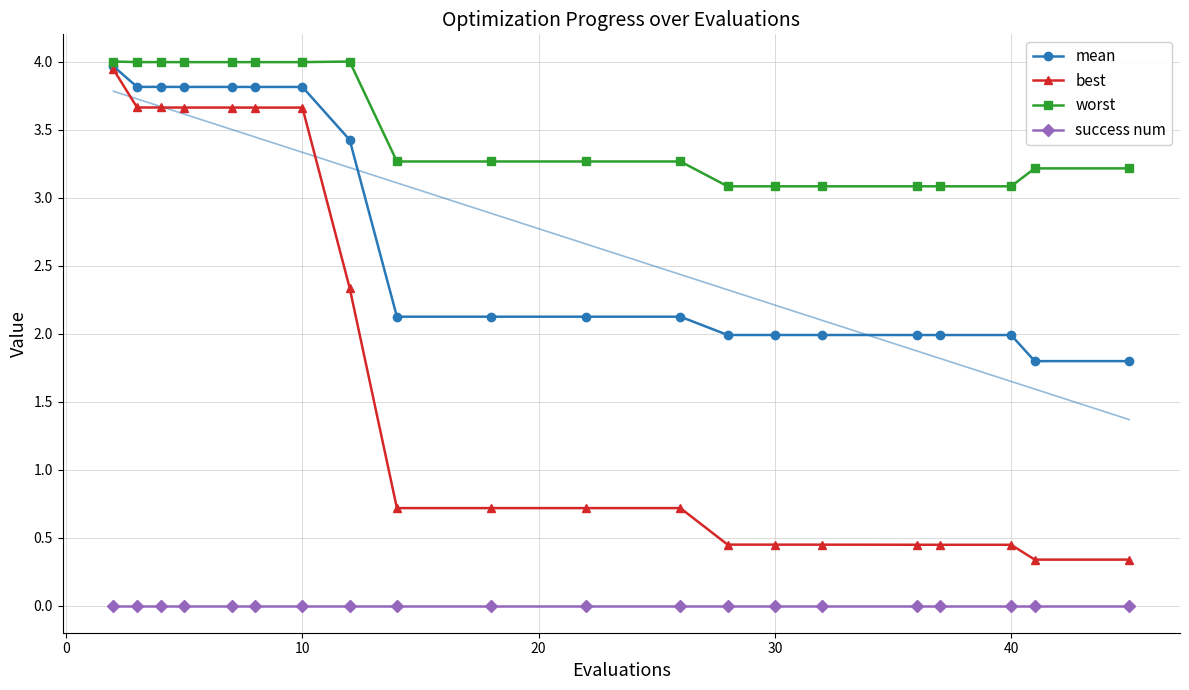

How many lines are shown in the chart?

4